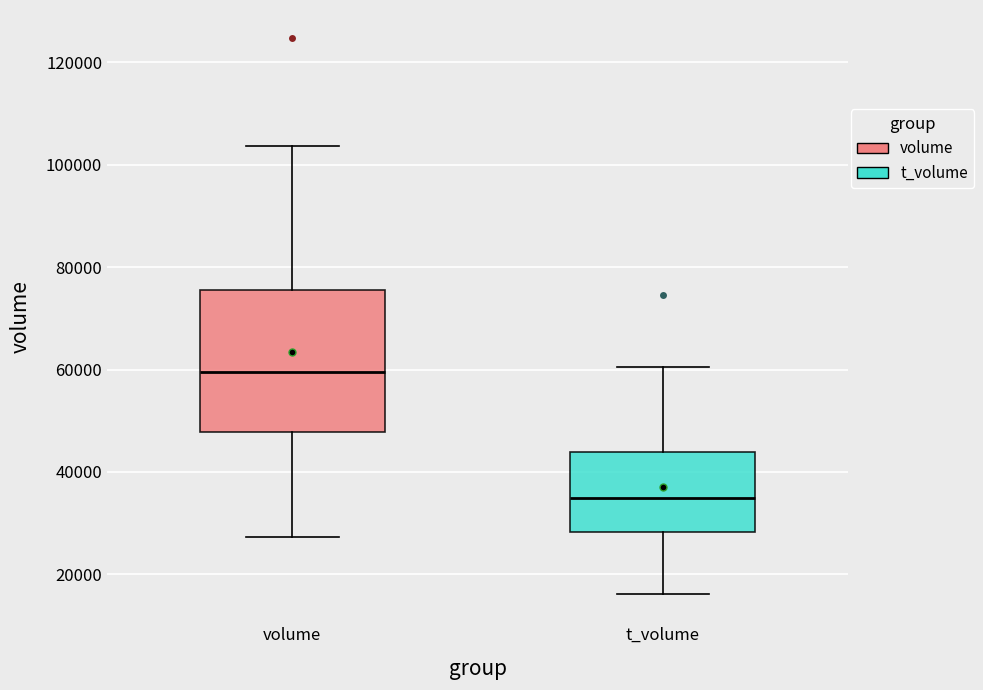

Reading left to right, transcribe this box plot: for each box, give where its median line is, the range the box spans, and where its two whiskers end, as read against the y-axis. The values are not printed on the chart, so give them approximately, as read against the axis.

volume: median 60000, box 48000 to 76000, whiskers 28000 to 104000
t_volume: median 34000, box 28000 to 44000, whiskers 16000 to 60000